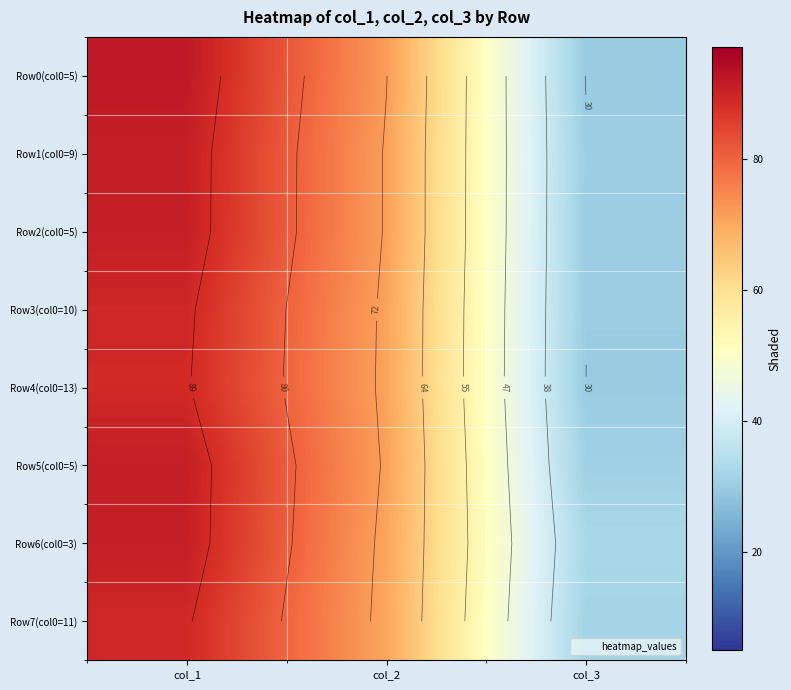

What value does the Row0(col0=5) series have at col_1?

92.0